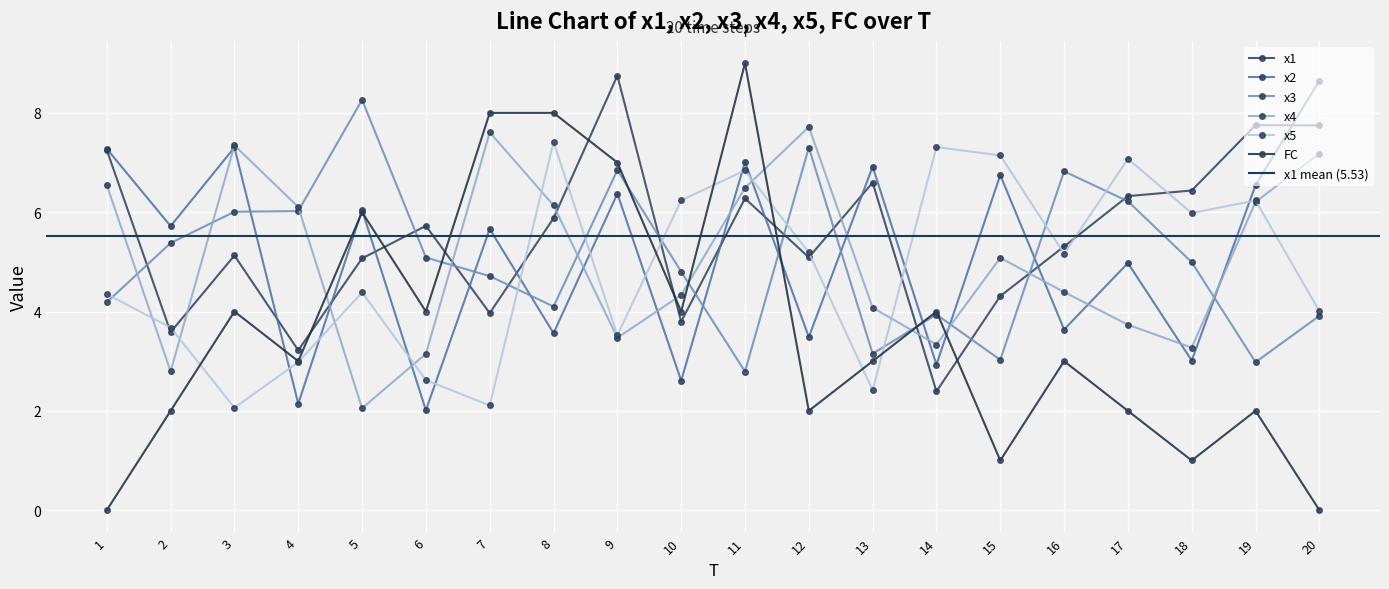

Is the value of x3 at 19 greater than the value of FC at 16?

No